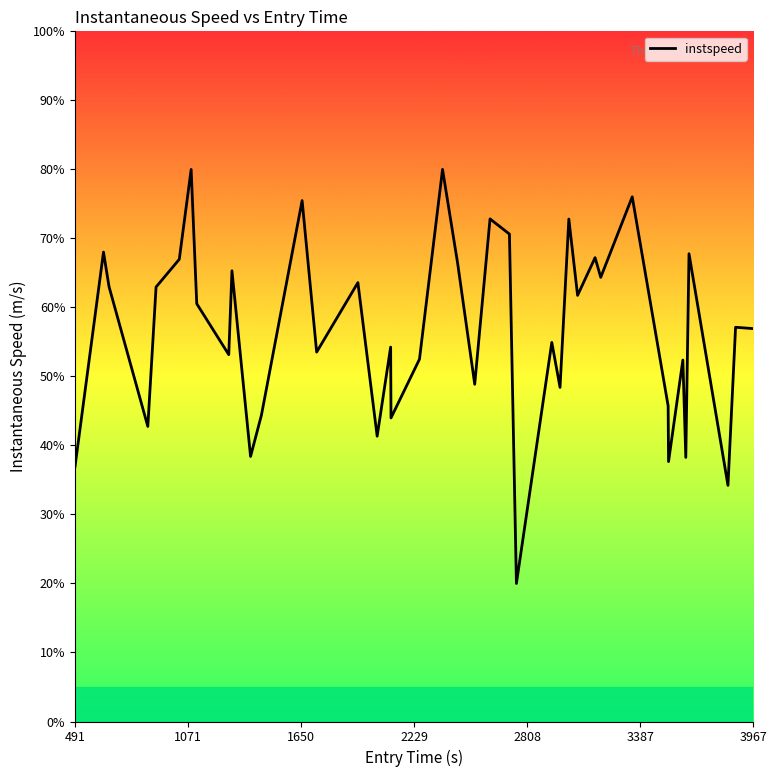

What is the minimum value shown in the chart?

20.0